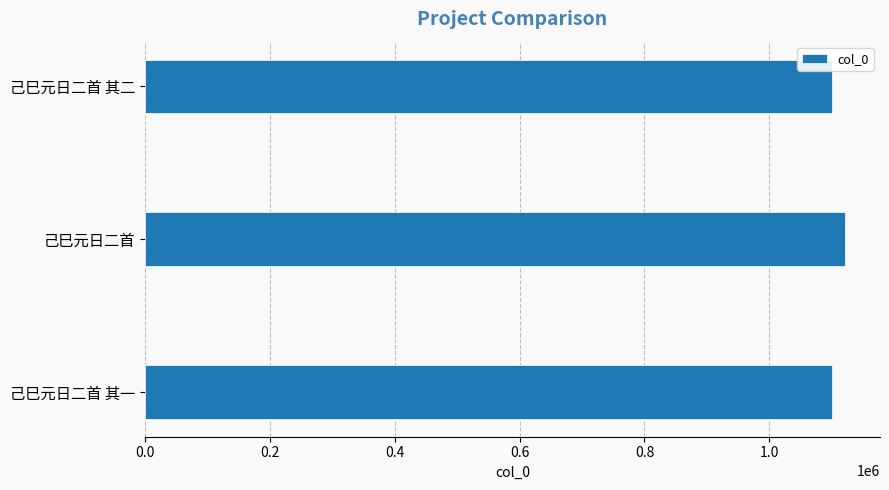

What is the average value?

1107100